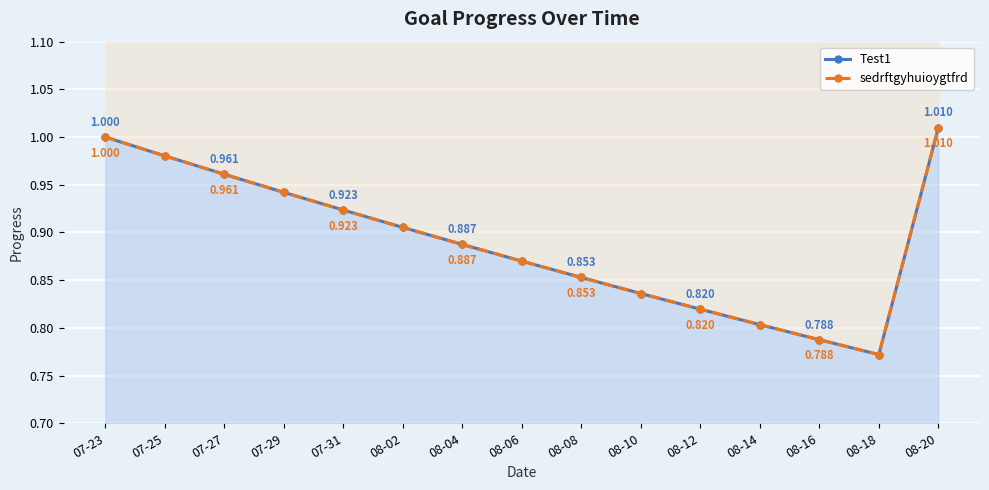

What value does the sedrftgyhuioygtfrd series have at 07-29?

0.9